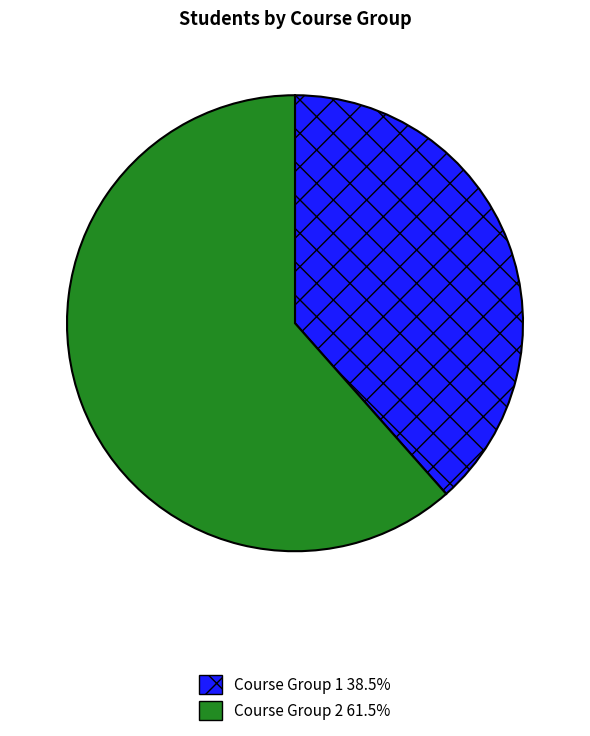

Is Course Group 2 the majority of the pie?

Yes